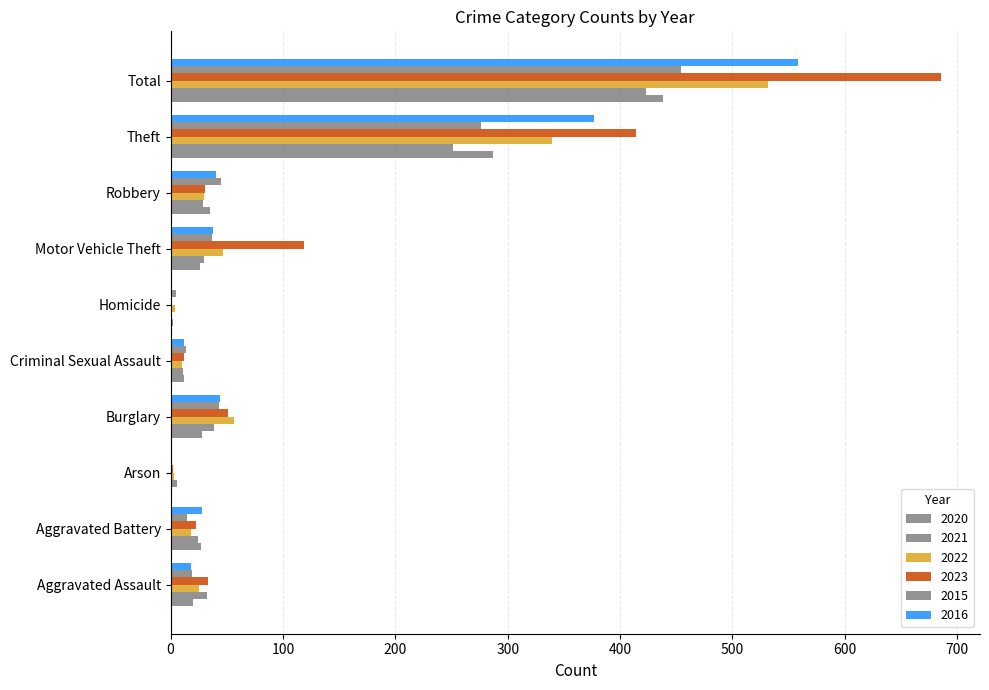

At which label does 2020 first exceed 27?

Burglary